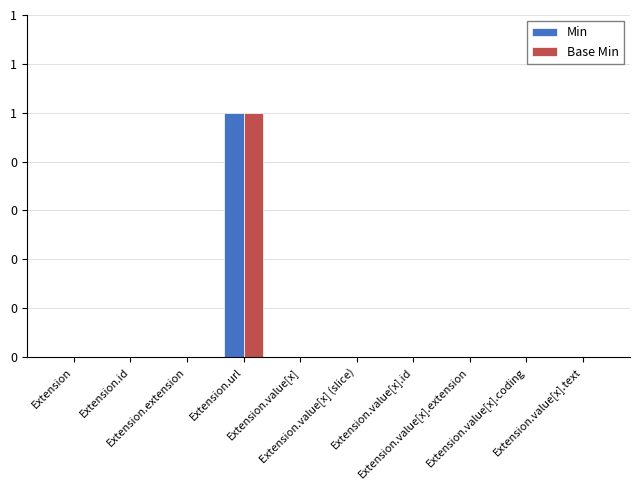

What are all the series names shown in the legend?

Min, Base Min